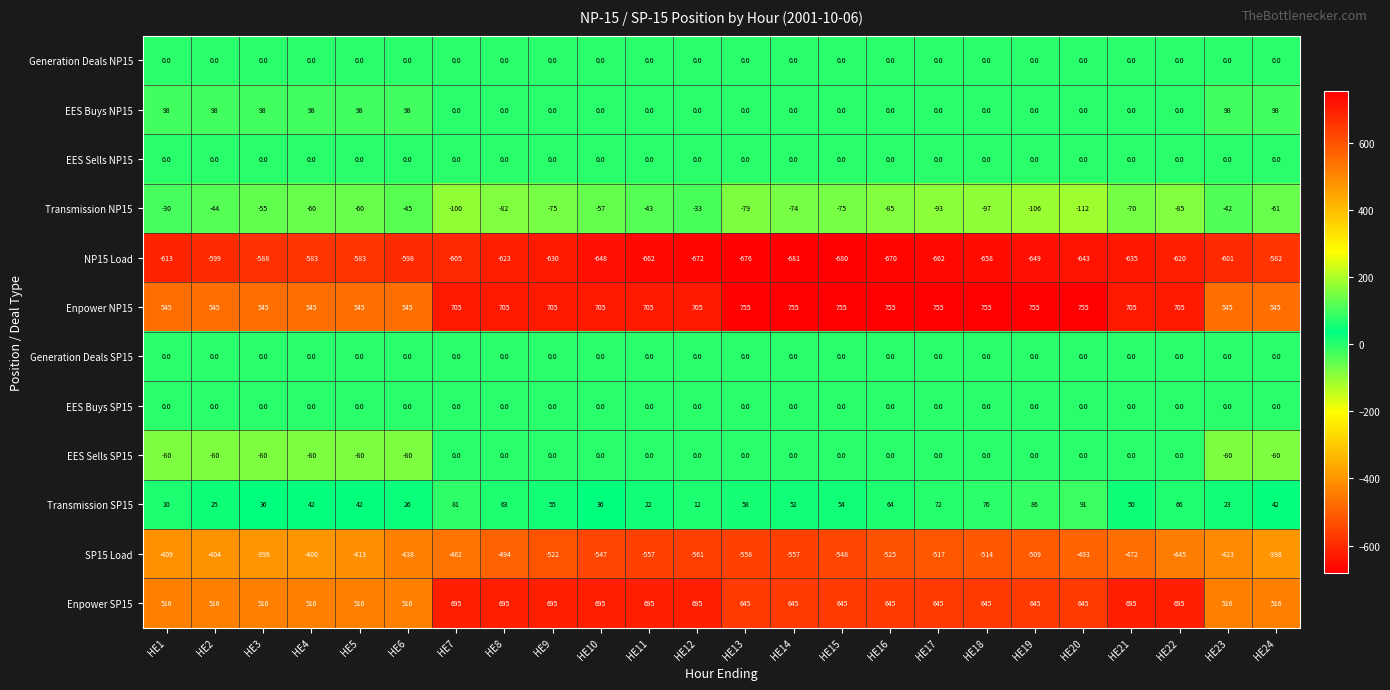

Between HE17 and HE22, which series saw the biggest shift?

SP15 Load